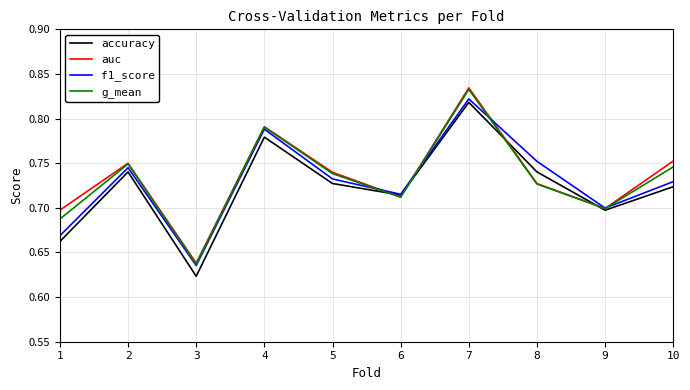

Is it true that auc equals 0.7 at 5?

True